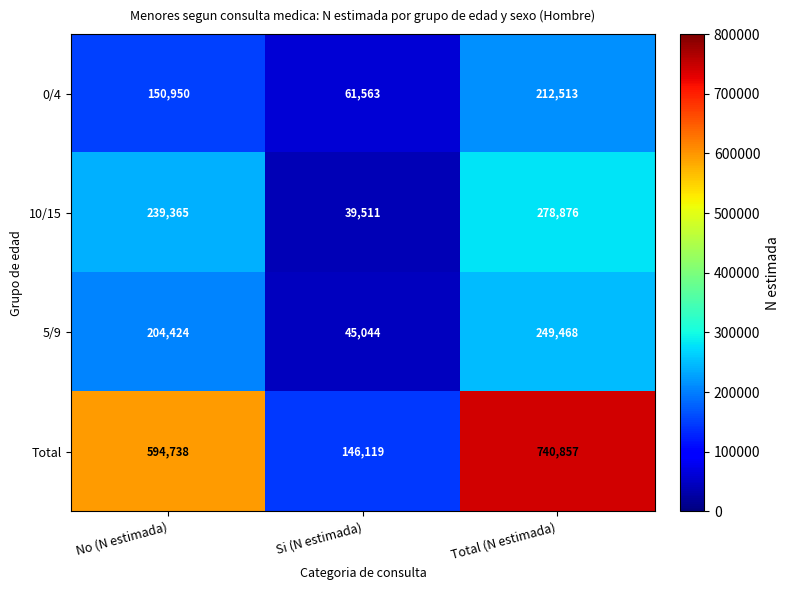

At Si (N estimada), list the series in order from largest to smallest.

Total, 0/4, 5/9, 10/15